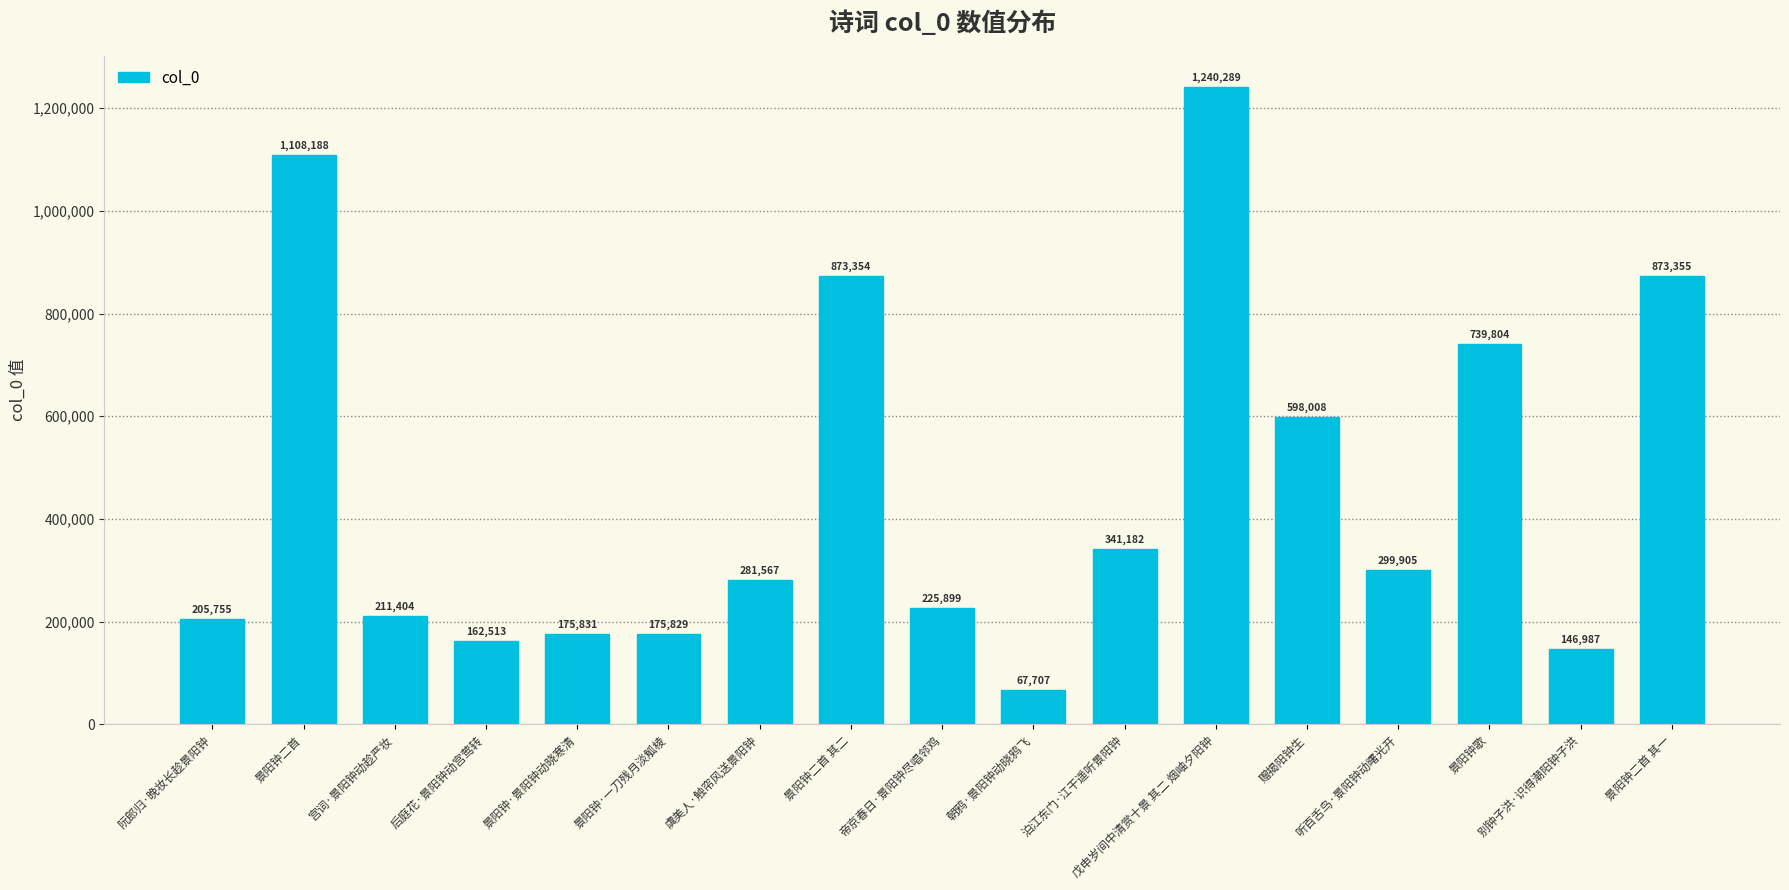

List the labels in order of value, smallest first.

朝鸦·景阳钟动晓鸦飞, 别钟子洪·识得潮阳钟子洪, 后庭花·景阳钟动宫莺转, 景阳钟·一刀残月淡觚棱, 景阳钟·景阳钟动晓寒清, 阮郎归·晚妆长趁景阳钟, 宫词·景阳钟动趁严妆, 帝京春日·景阳钟尽唱邻鸡, 虞美人·触帘风送景阳钟, 听百舌鸟·景阳钟动曙光开, 泊江东门·江干遥听景阳钟, 赠揭阳钟生, 景阳钟歌, 景阳钟二首 其二, 景阳钟二首 其一, 景阳钟二首, 戊申岁间中清赏十景 其二 烟岫夕阳钟